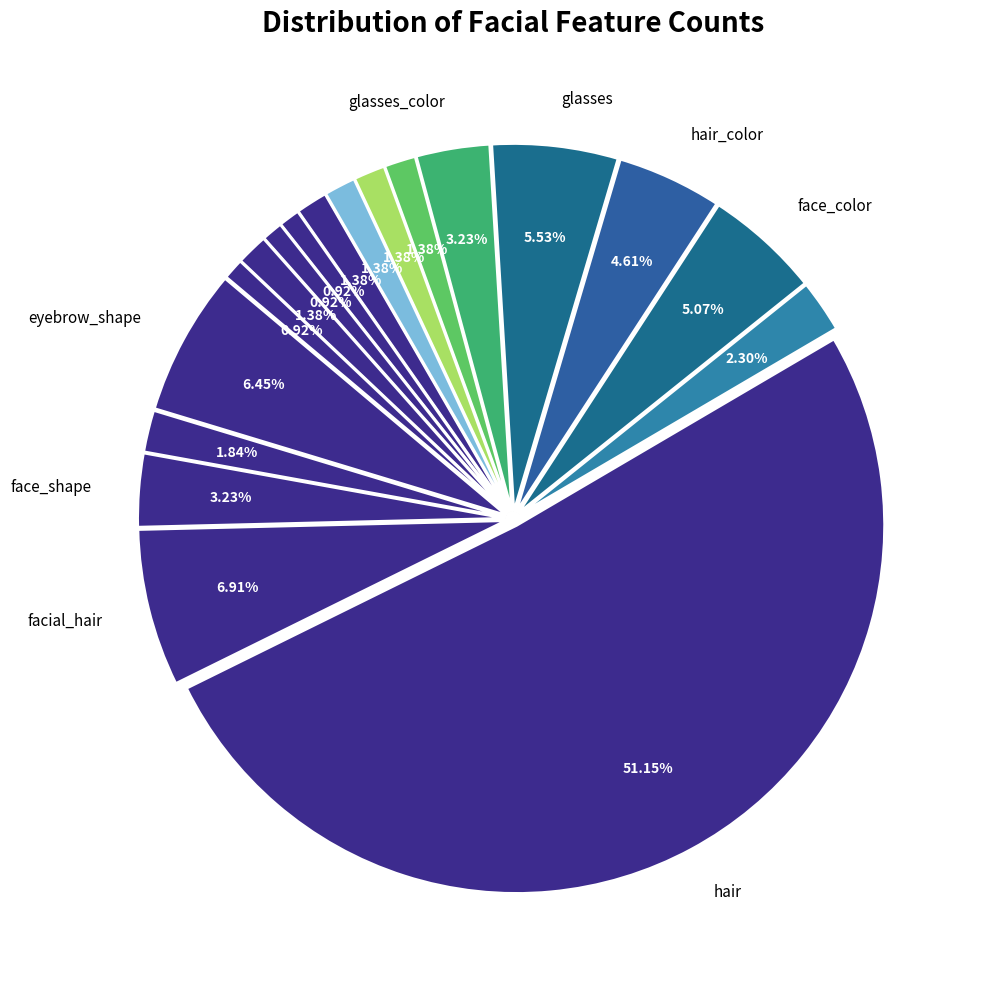

Is there any slice that represents more than half of the pie?

Yes